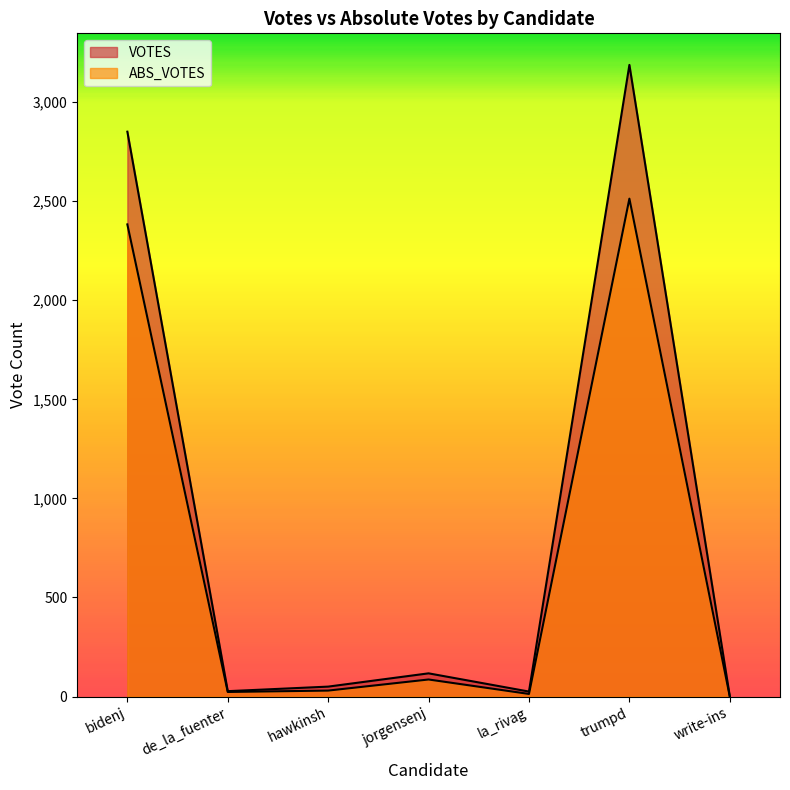

True or false: VOTES and ABS_VOTES intersect in this chart.

False